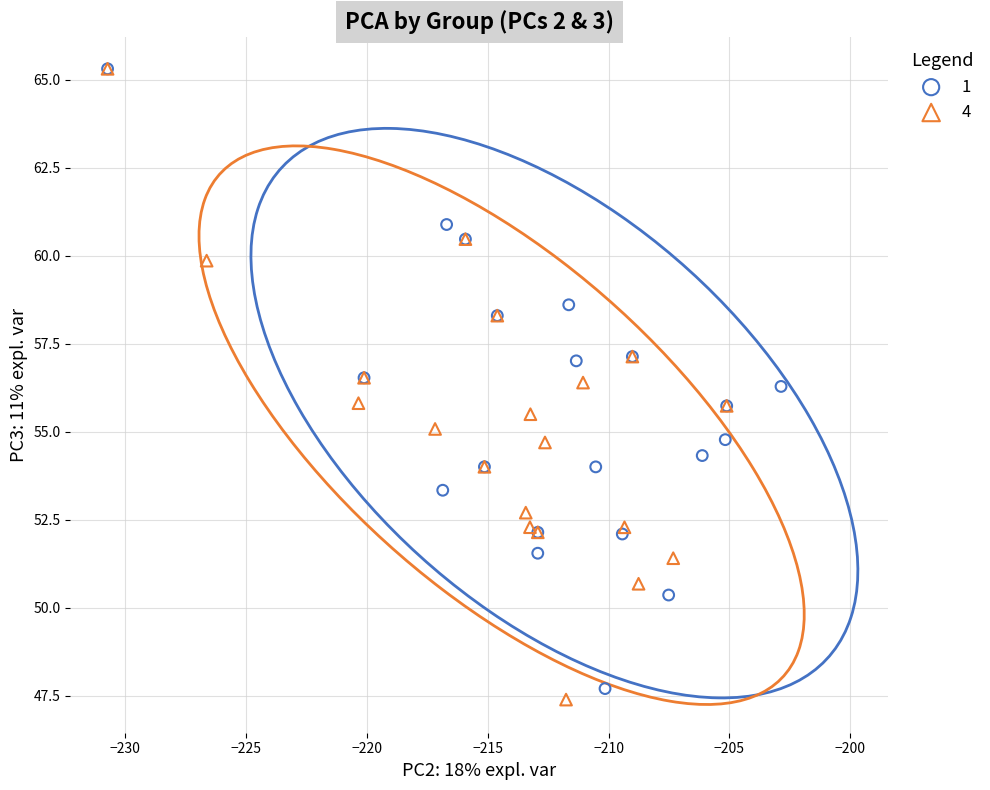

Which series reaches the minimum Y coordinate?

4